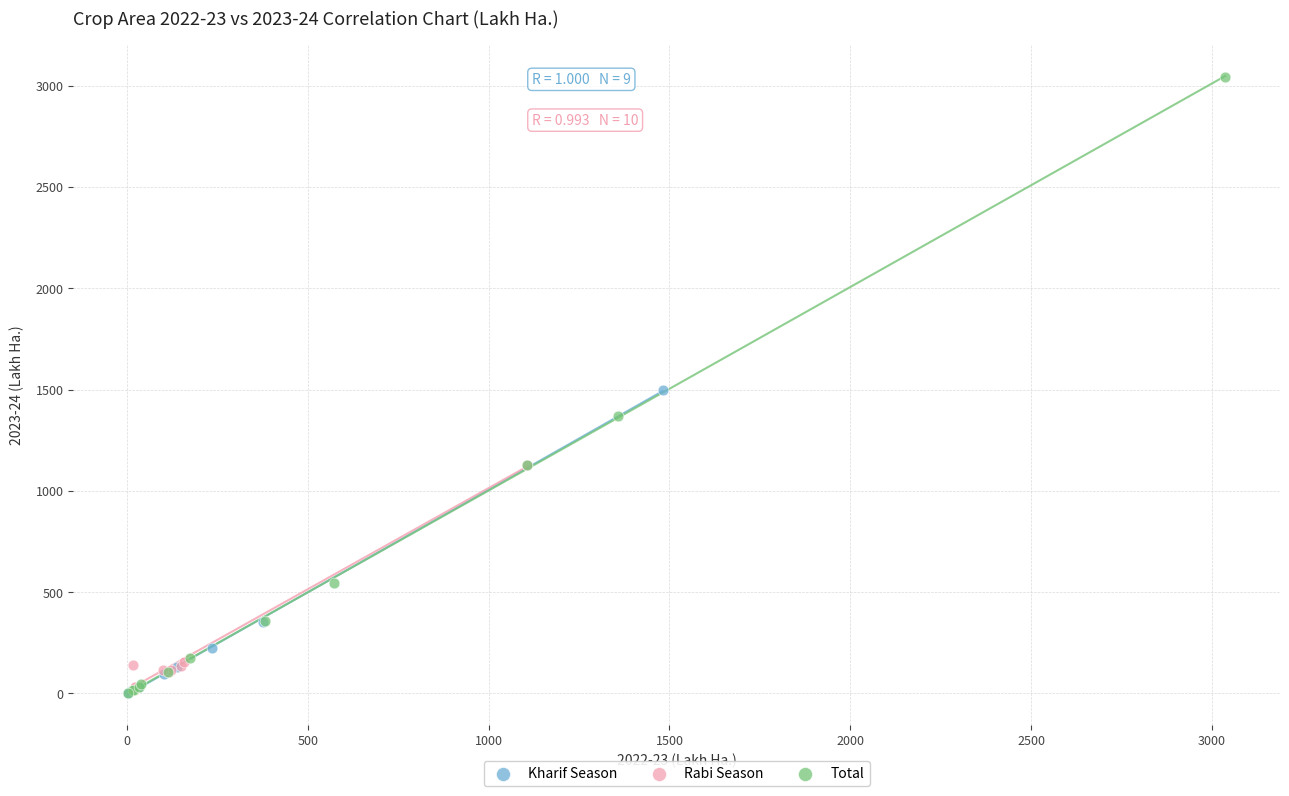

Which series has the widest spread of Y values?

Total